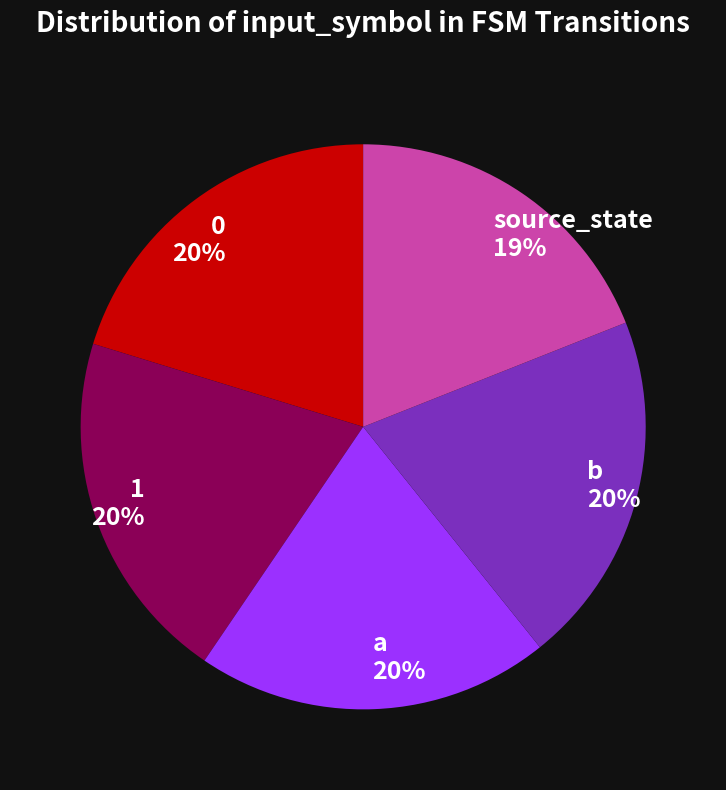

Does any single category account for the majority?

No